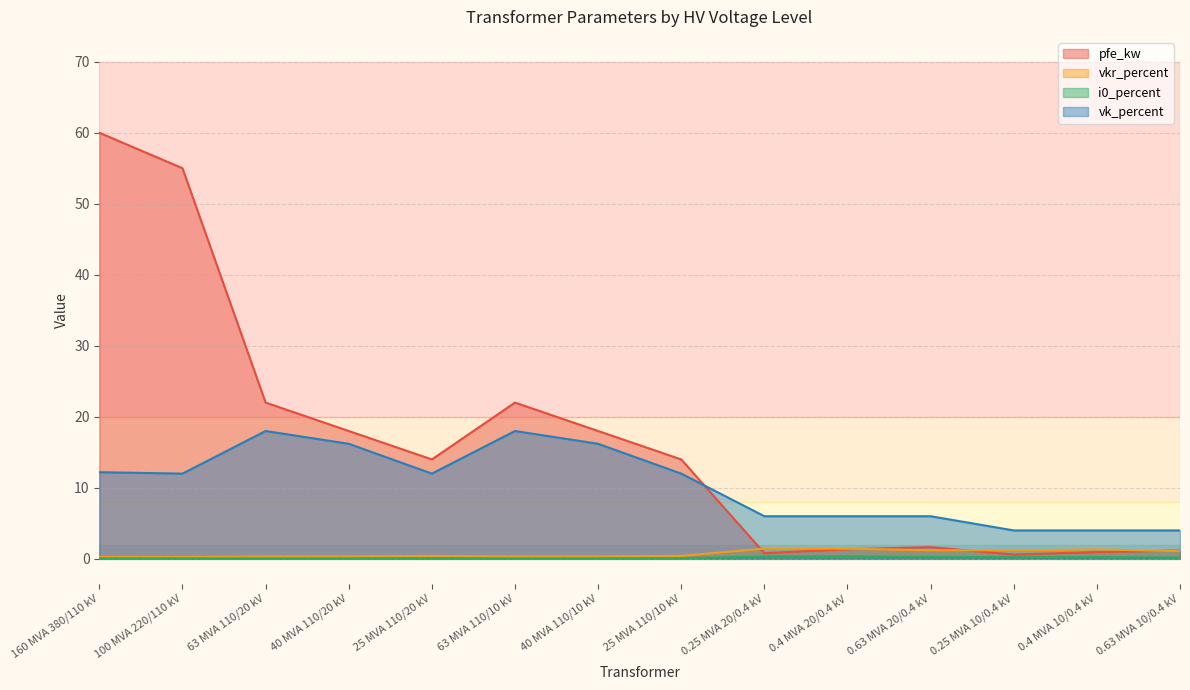

True or false: vk_percent has a value of 7.0 at 40 MVA 110/10 kV.

False